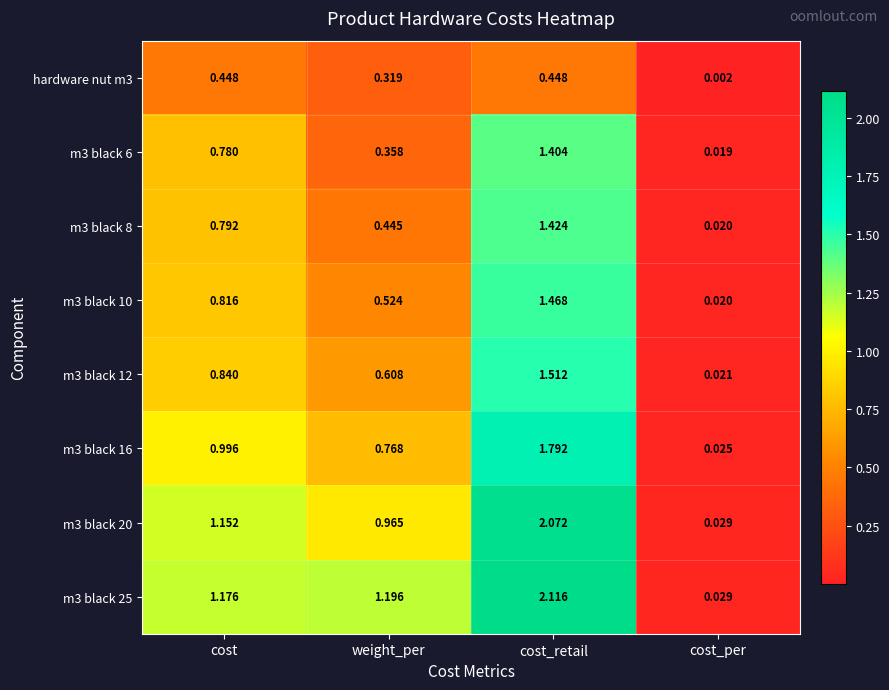

How many data points in m3 black 25 are above 1?

3